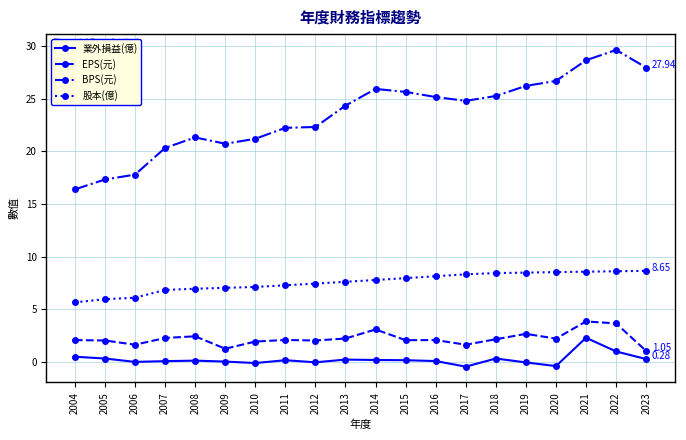

What is the greatest value displayed?

29.6